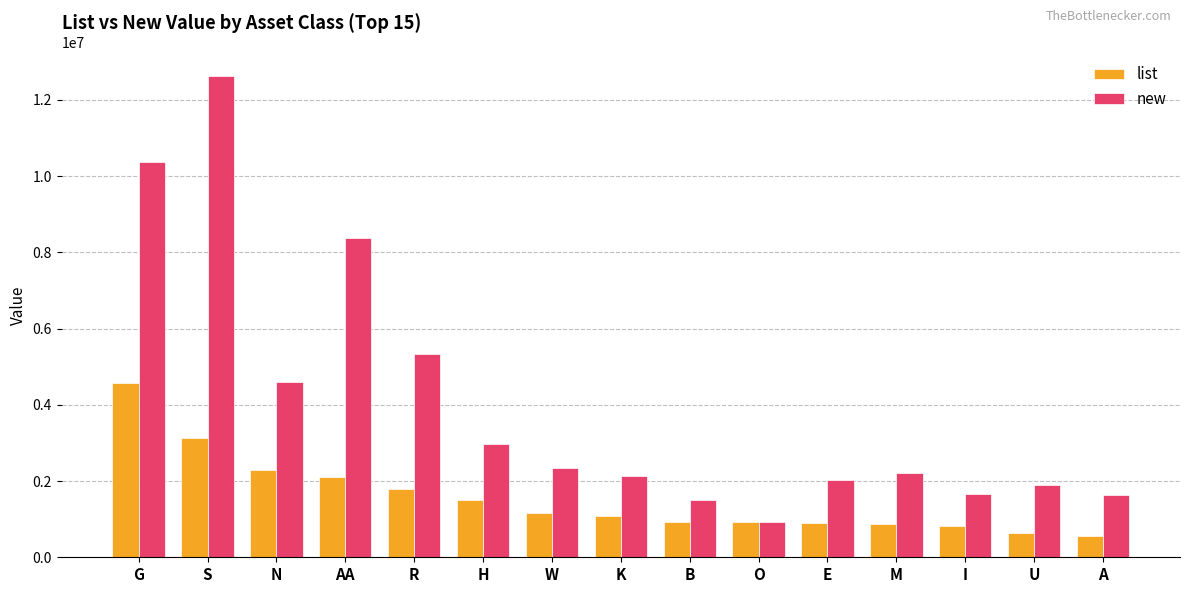

How many categories are shown in the chart?

15